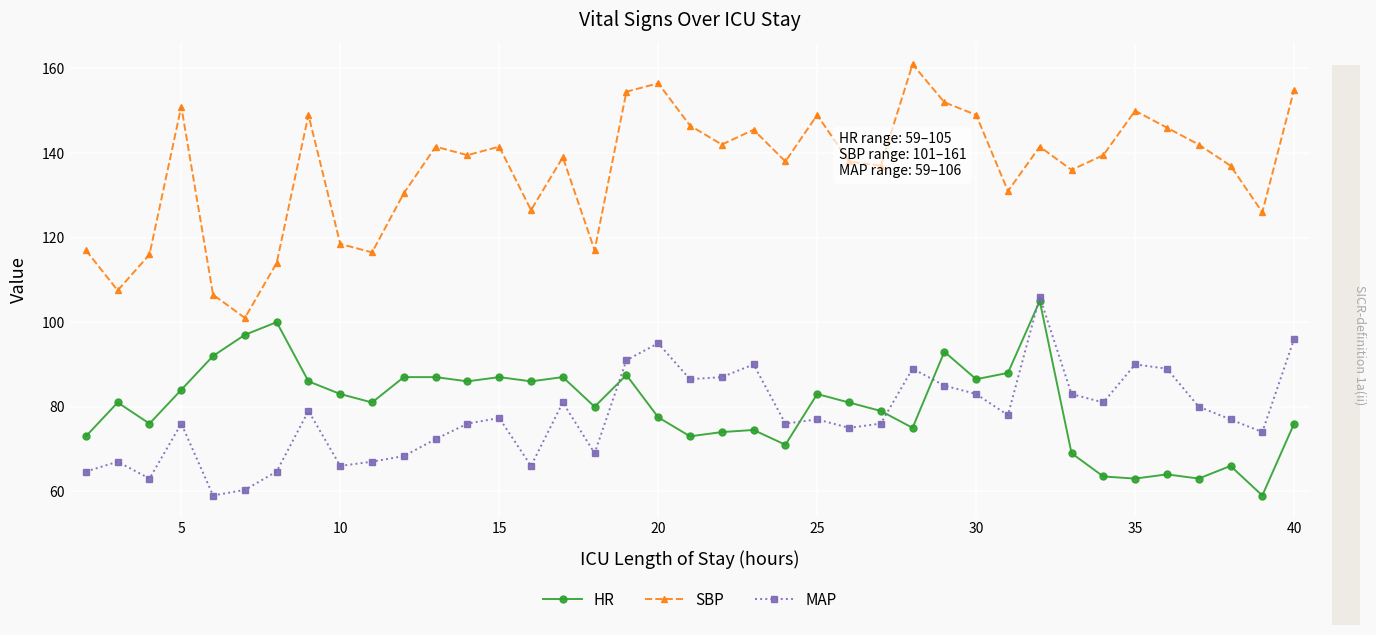

What is the maximum value for SBP?

161.0